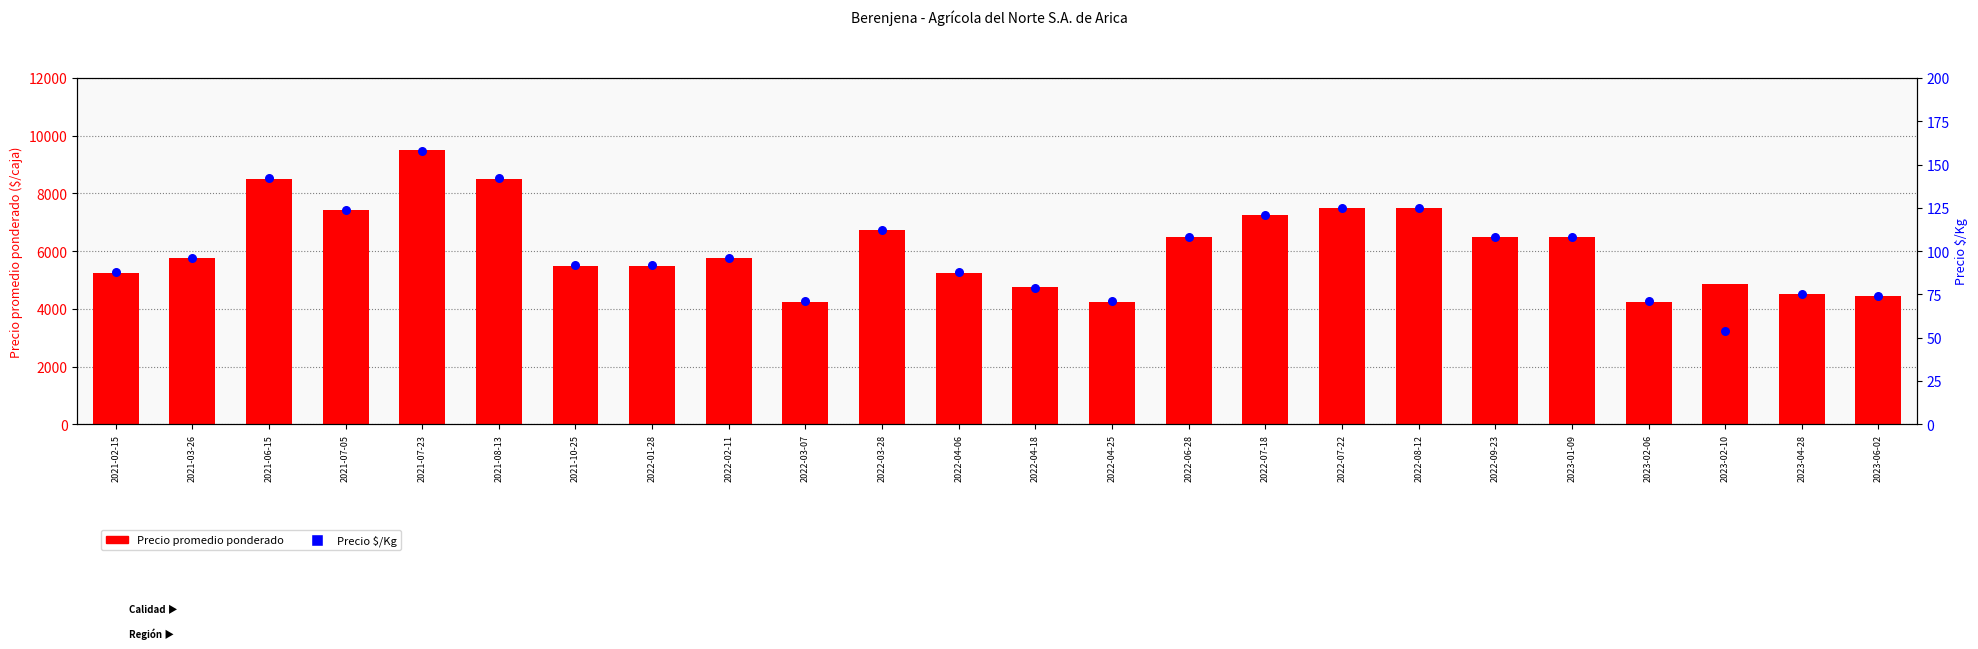

At how many categories does at least one series exceed 917?

24